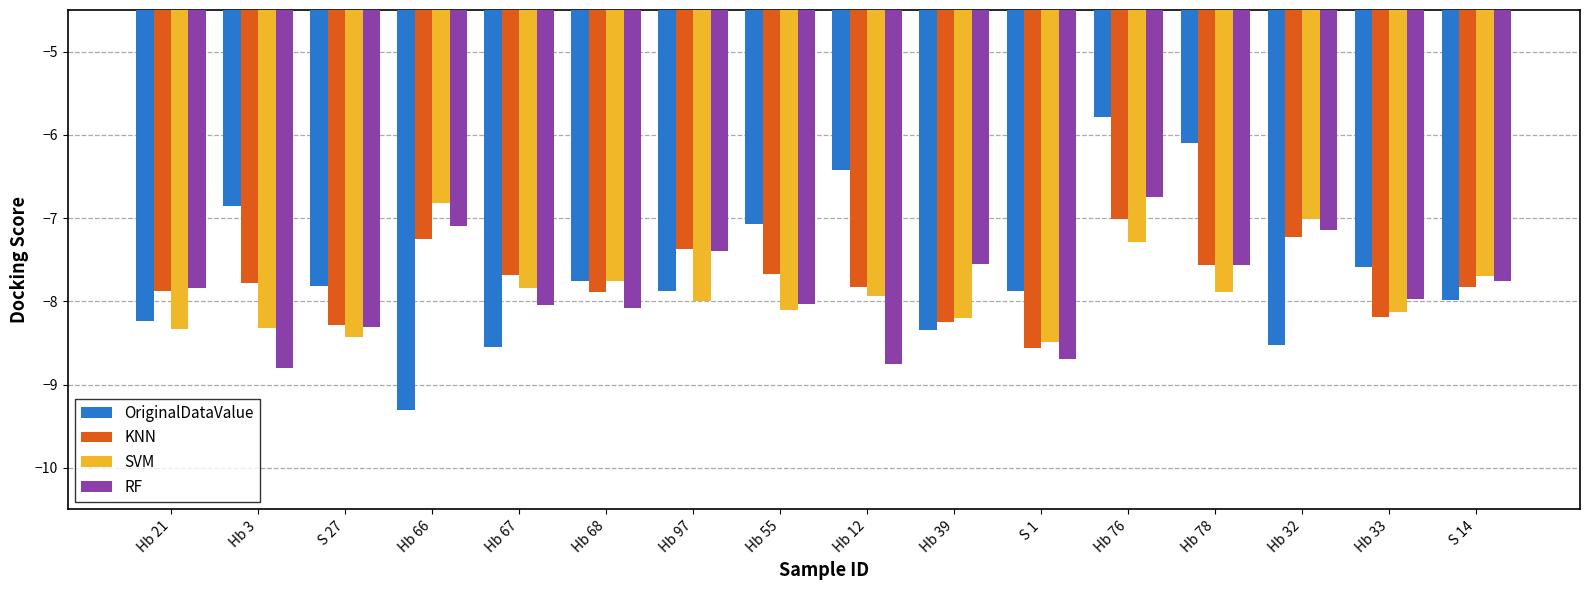

At which category is the sum across all series the highest?

Hb 76